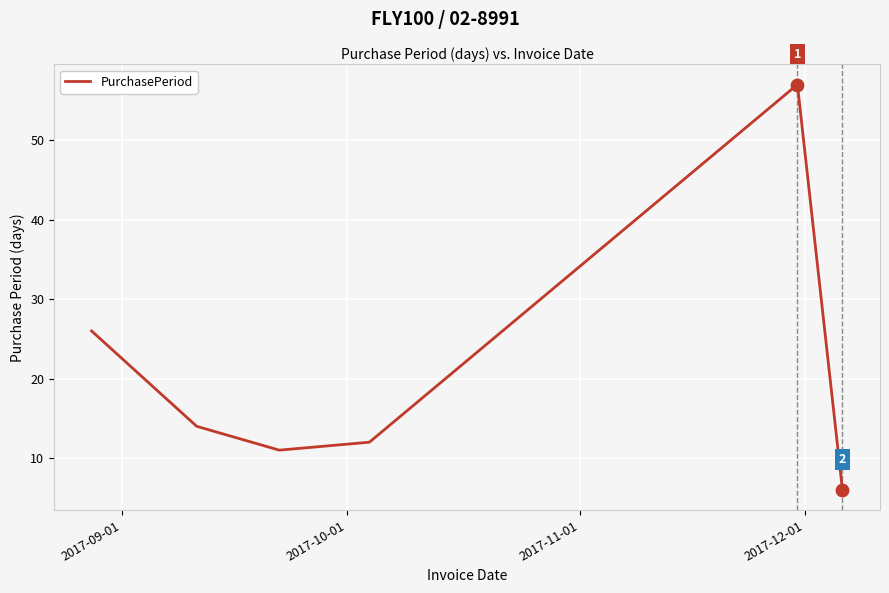

What is the greatest value displayed?

57